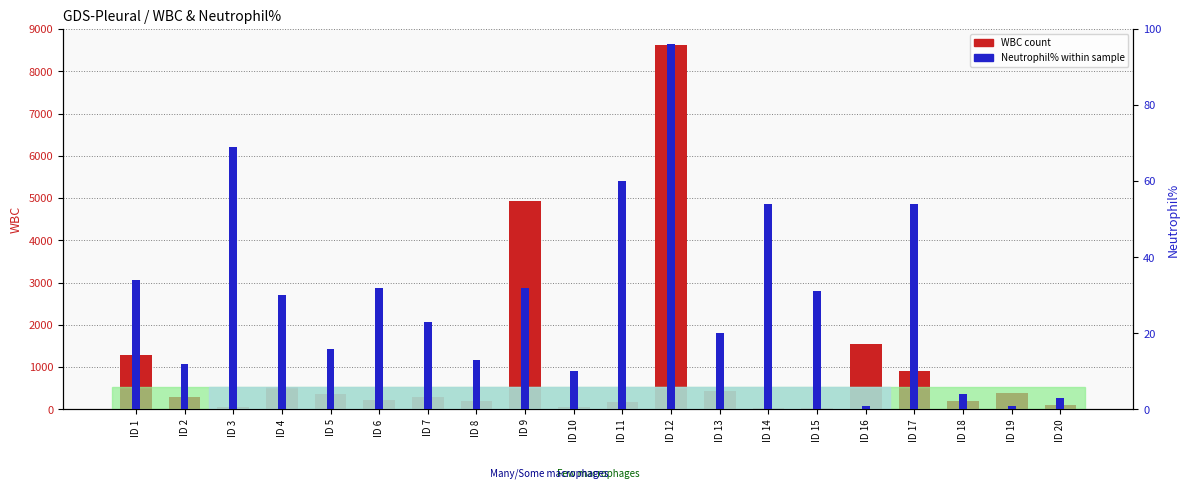

What is the minimum value for Neutrophil% within sample?

1